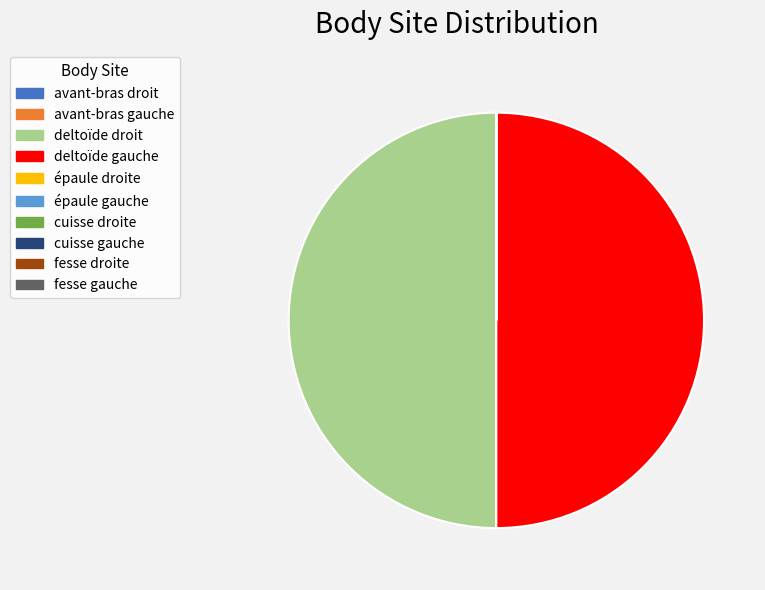

The deltoïde gauche slice represents 41% of the pie. True or false?

False